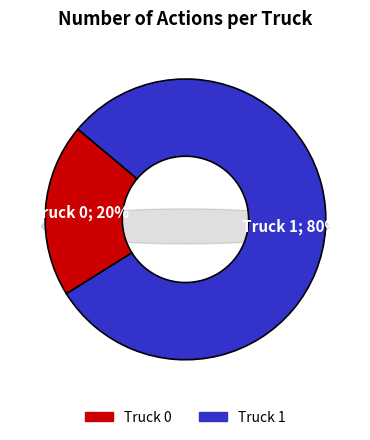

What is the largest slice in the pie chart?

Truck 1